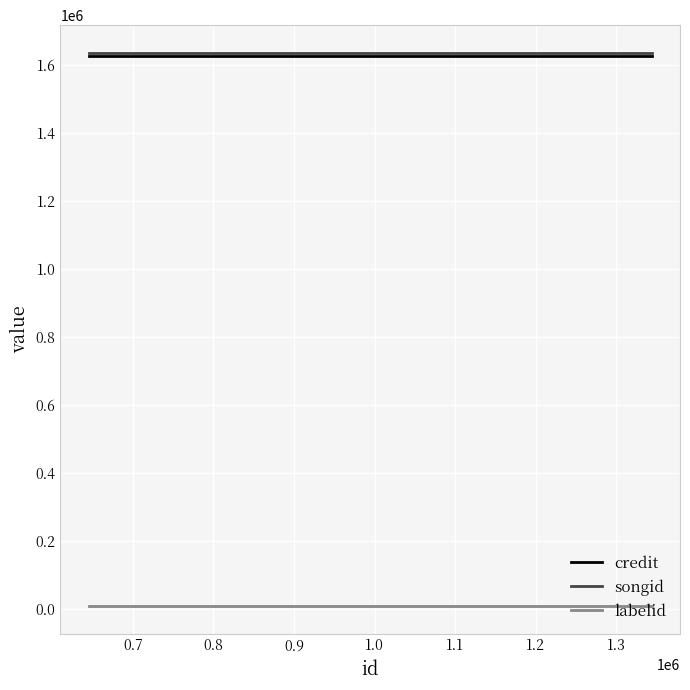

What is the minimum value for songid?

1636065